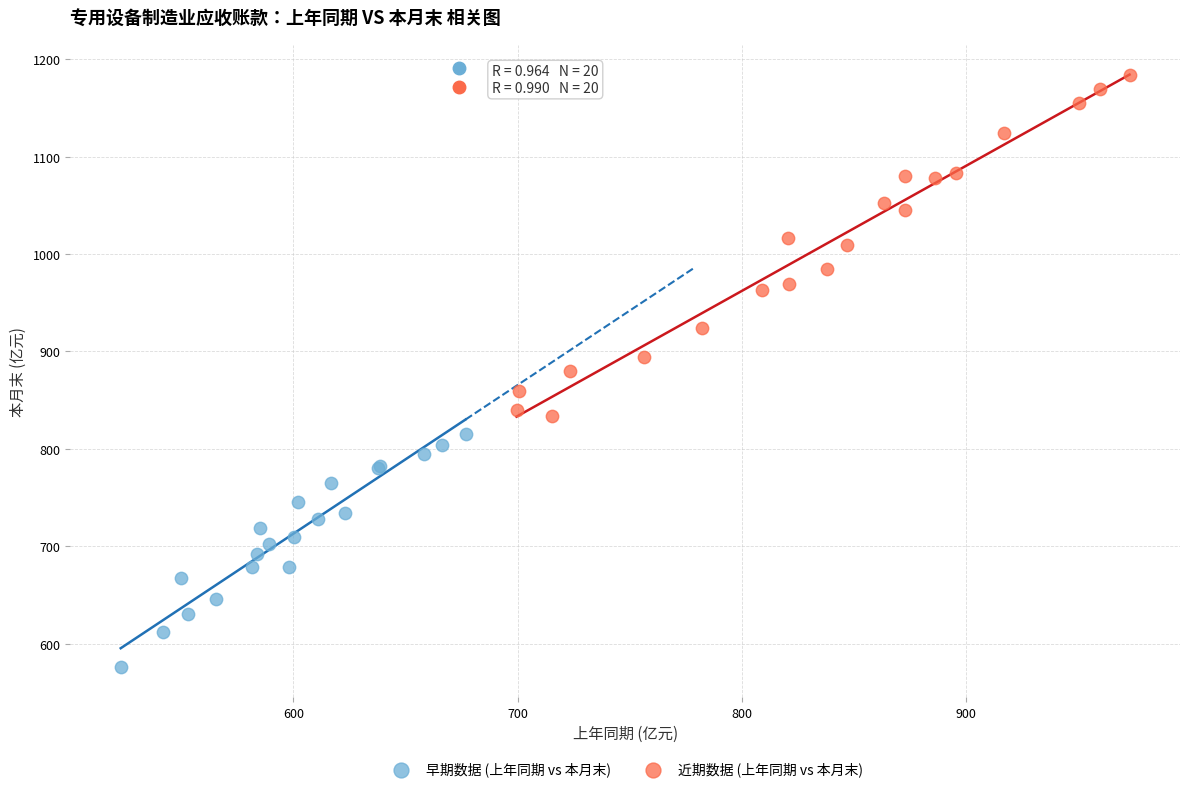

Which series has the widest spread of Y values?

近期数据 (上年同期 vs 本月末)